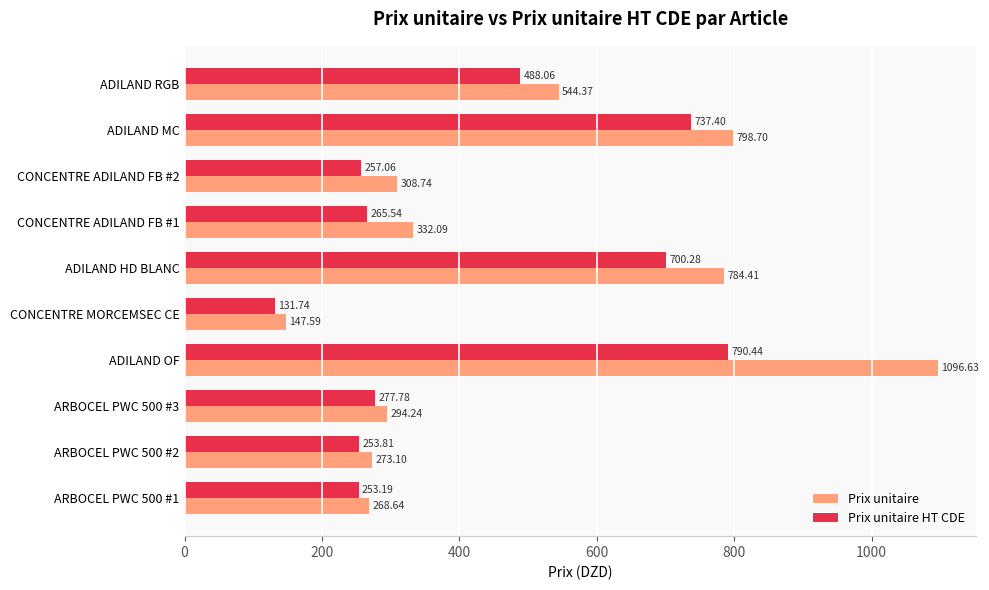

Which series has the largest range (max minus min)?

Prix unitaire